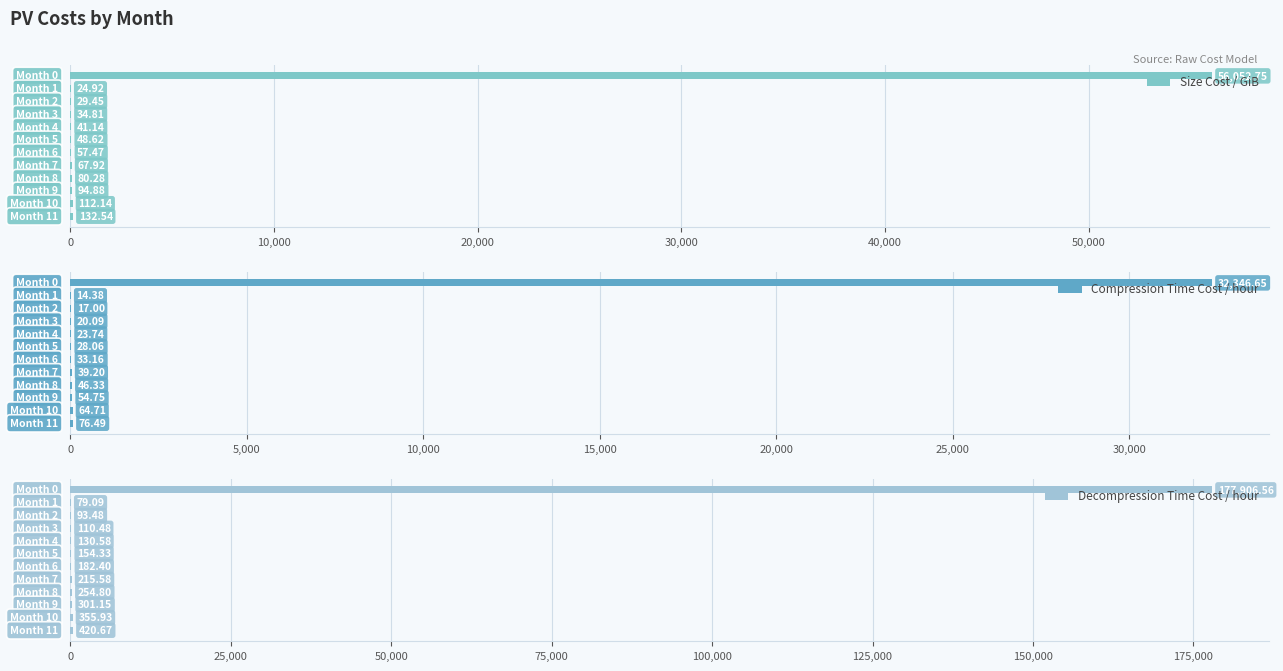

Are the bars grouped side by side (vs. stacked)?

Yes